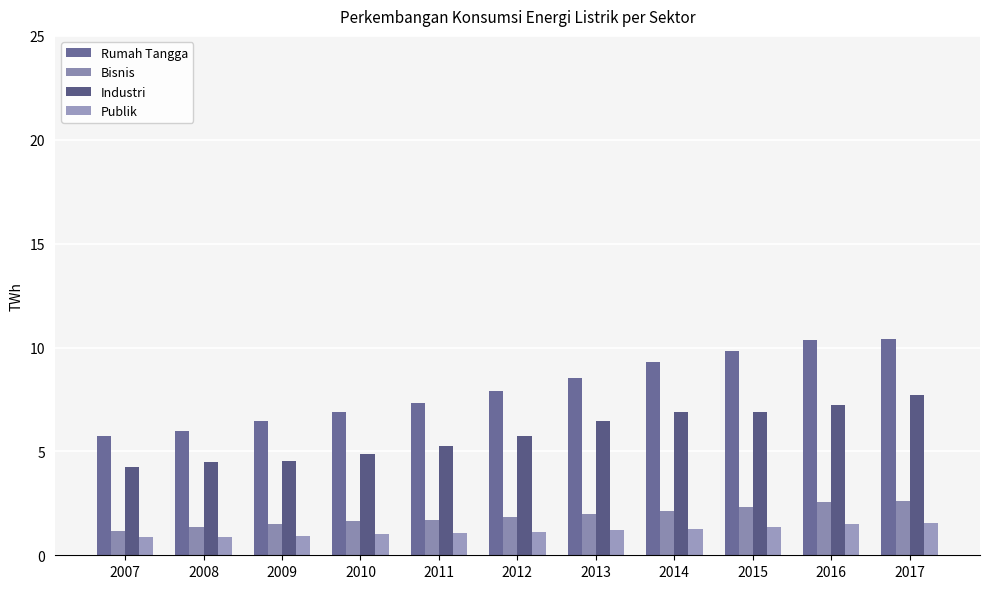

The value of Publik at 2007 is 0.2. True or false?

False